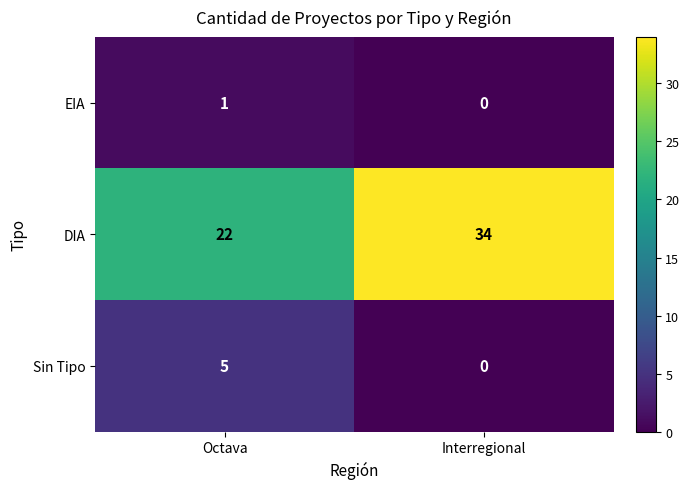

Is the value of EIA at Interregional greater than the value of DIA at Octava?

No